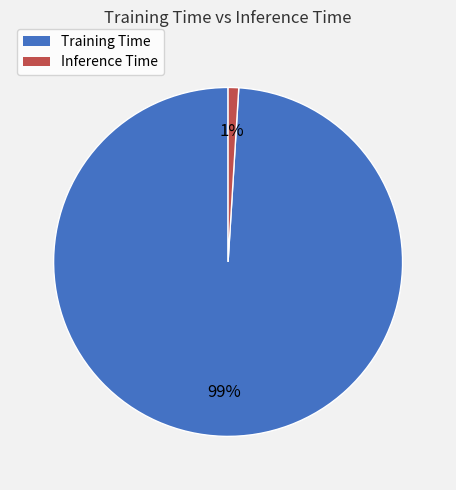

Rank the categories by value from highest to lowest.

Training Time, Inference Time